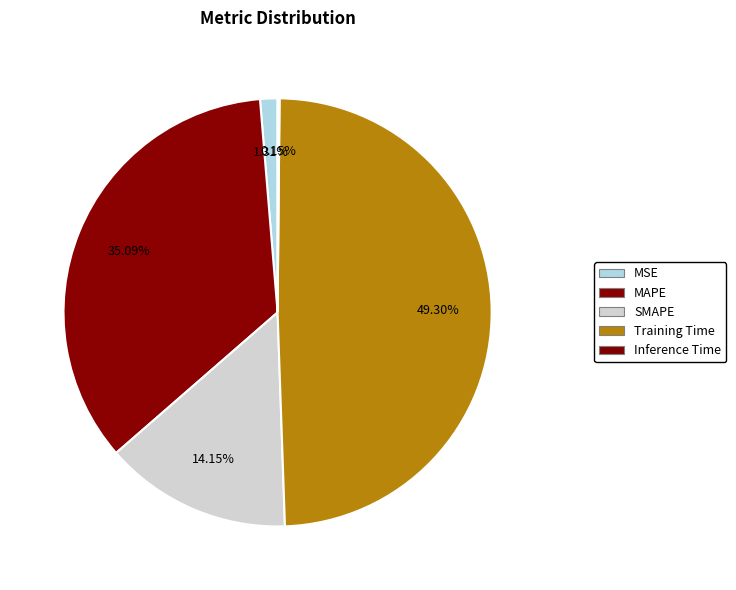

Count the number of slices in the pie.

5